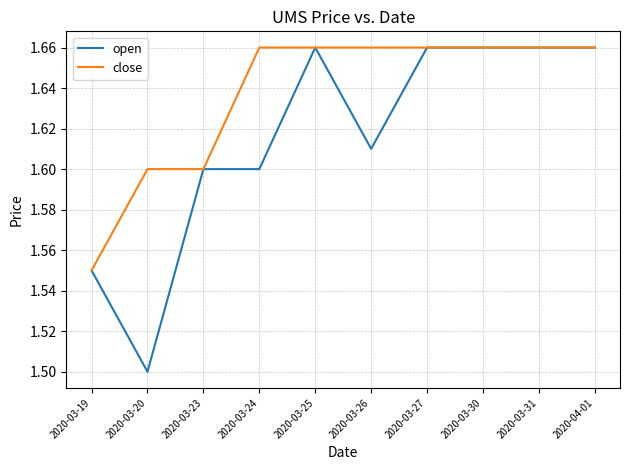

Is the value of close at 2020-03-27 greater than the value of open at 2020-03-24?

Yes